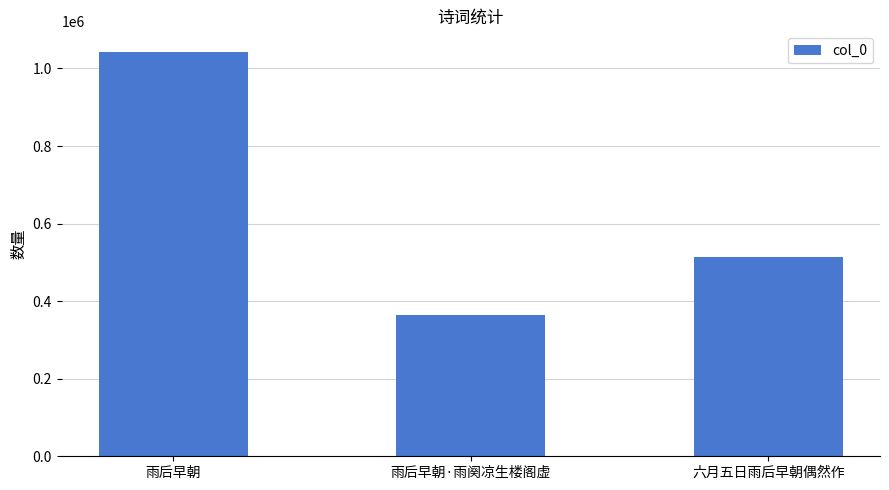

Are the bars grouped side by side (vs. stacked)?

No